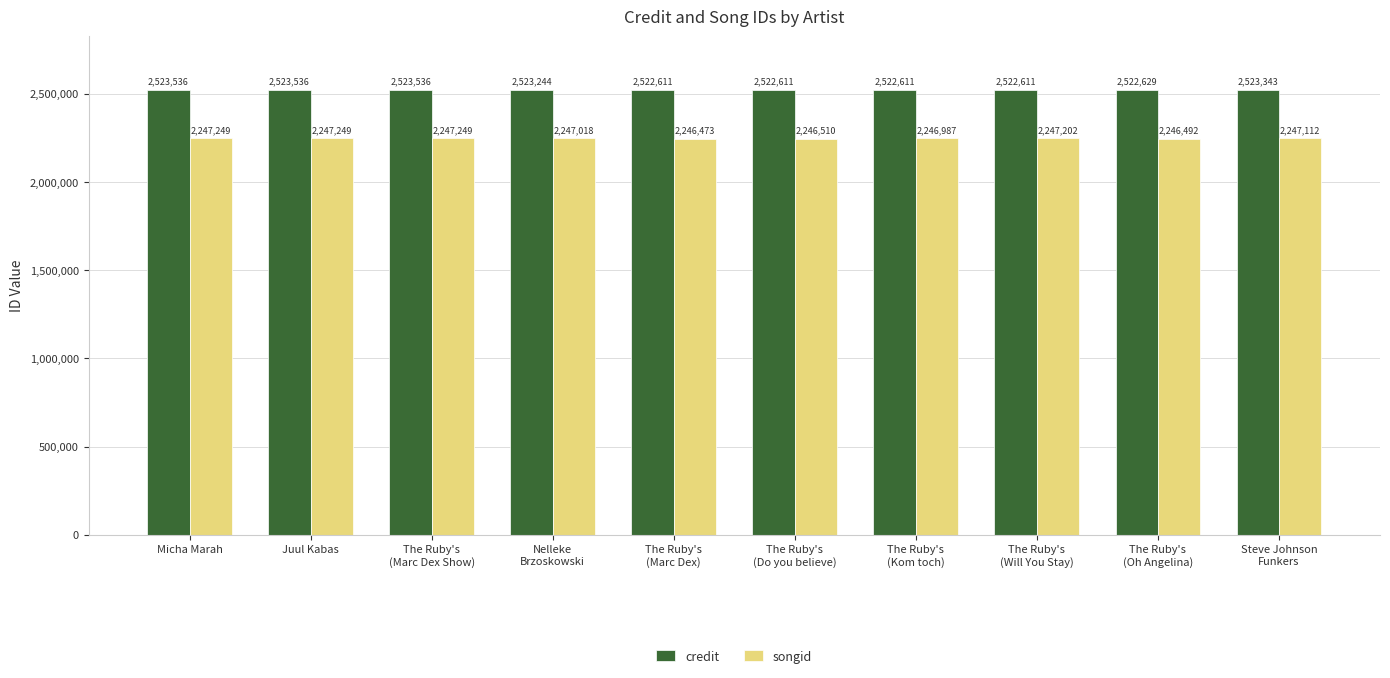

How many categories are shown in the chart?

10